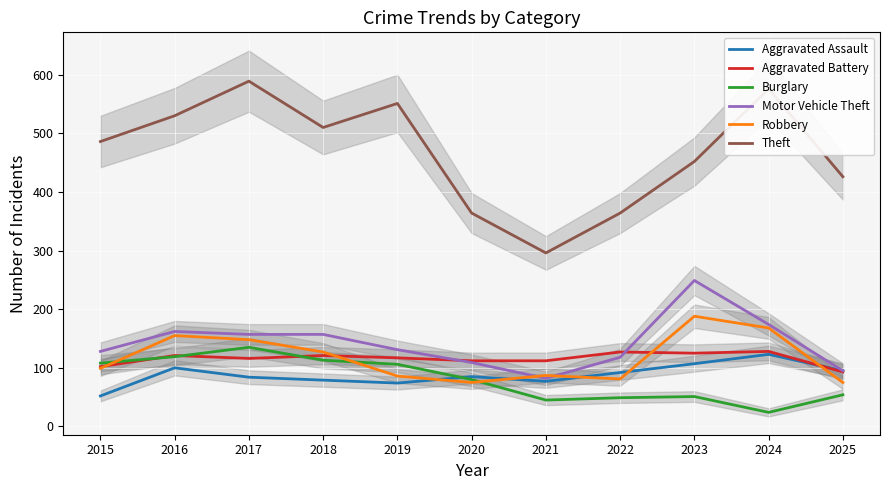

What is the value of the Robbery point at the 11th from the left?

75